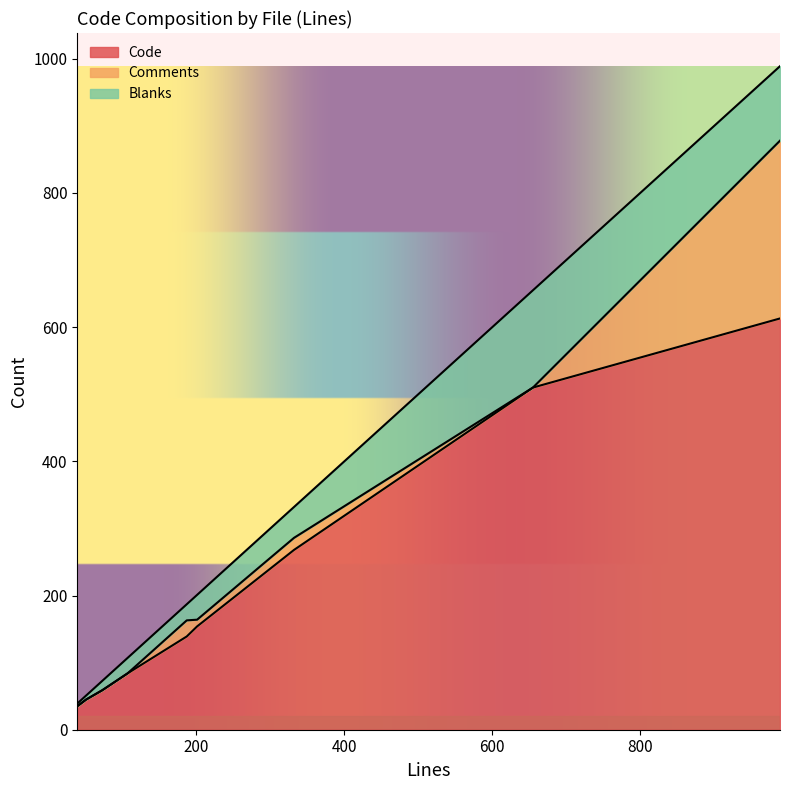

Reading left to right, transcribe all the data shown in this chart.

Code: verify.go=139	util.go=268	list.go=35	interop_test.go=154	get.go=45	errors.go (verify)=59	errors.go (client)=84	client.go=613	README.md=510
Comments: verify.go=24	util.go=18	list.go=0	interop_test.go=10	get.go=0	errors.go (verify)=0	errors.go (client)=0	client.go=265	README.md=0
Blanks: verify.go=24	util.go=46	list.go=4	interop_test.go=37	get.go=6	errors.go (verify)=14	errors.go (client)=23	client.go=111	README.md=145